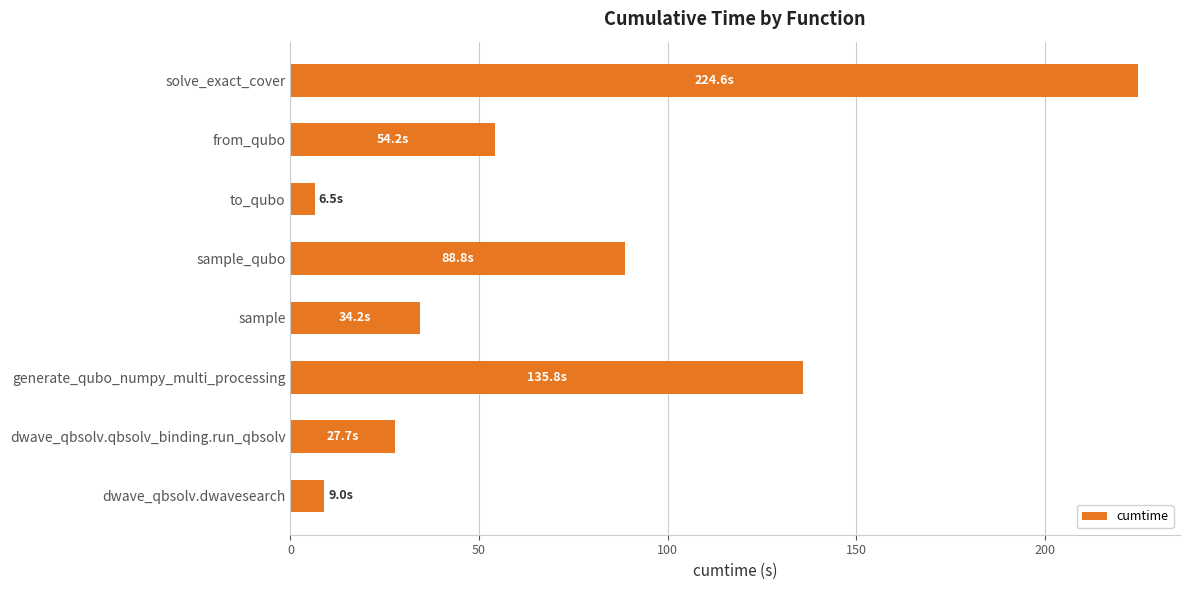

Which has a higher value, generate_qubo_numpy_multi_processing or solve_exact_cover?

solve_exact_cover